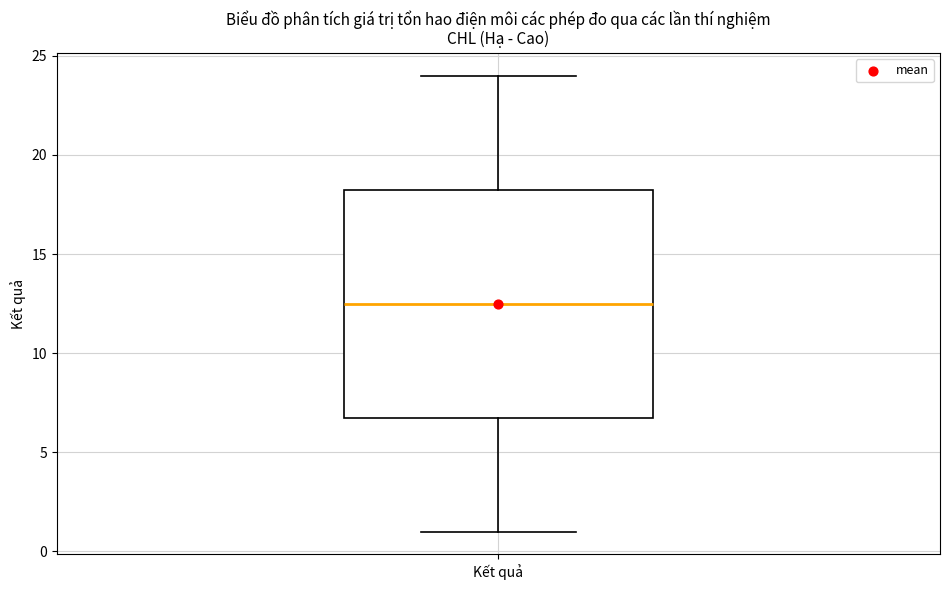

Read this box plot against the y-axis: the position of the median line, the range covered by the box, and the ends of both whiskers. The values are not printed on the chart, so give them approximately, as read against the axis.

median 12.5, box 7.0 to 18.5, whiskers 1.0 to 24.0